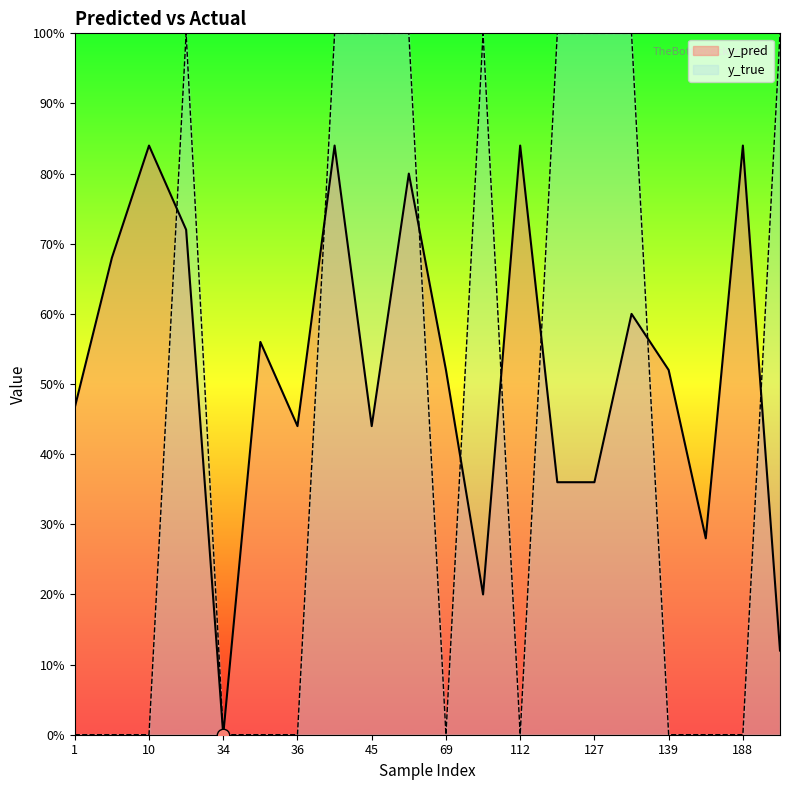

What are all the series names shown in the legend?

y_pred, y_true